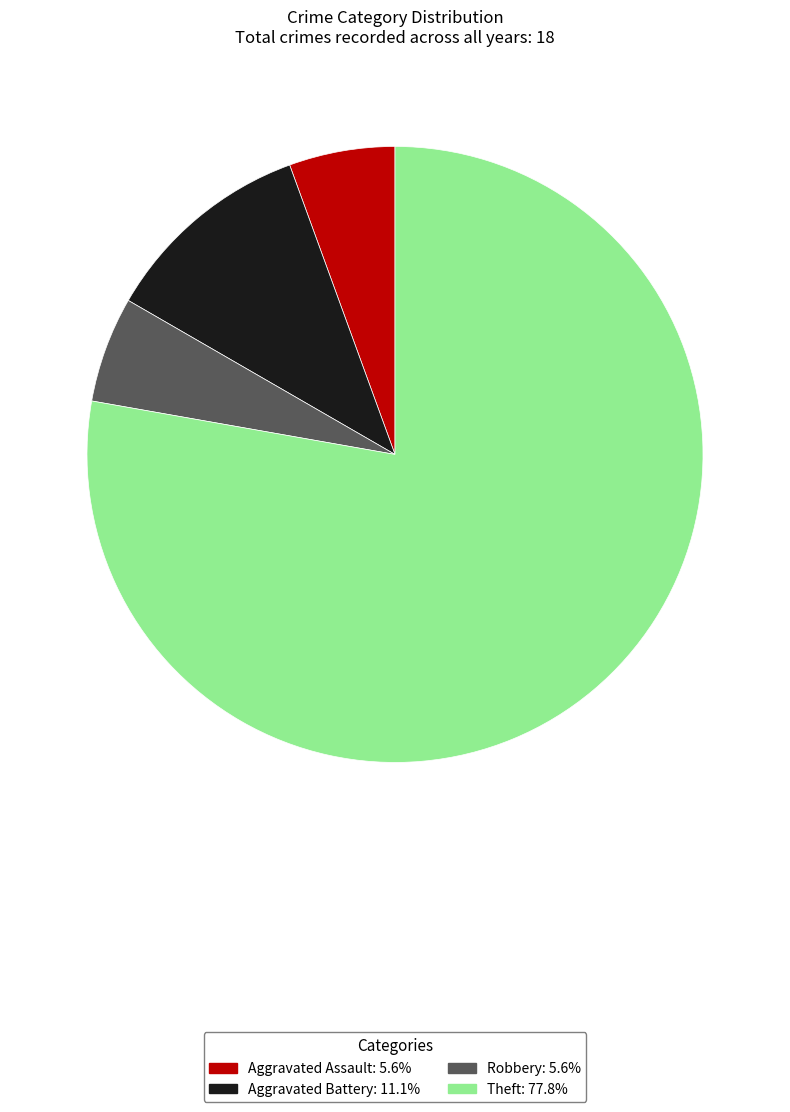

Is it true that Robbery is 1% of the pie?

False